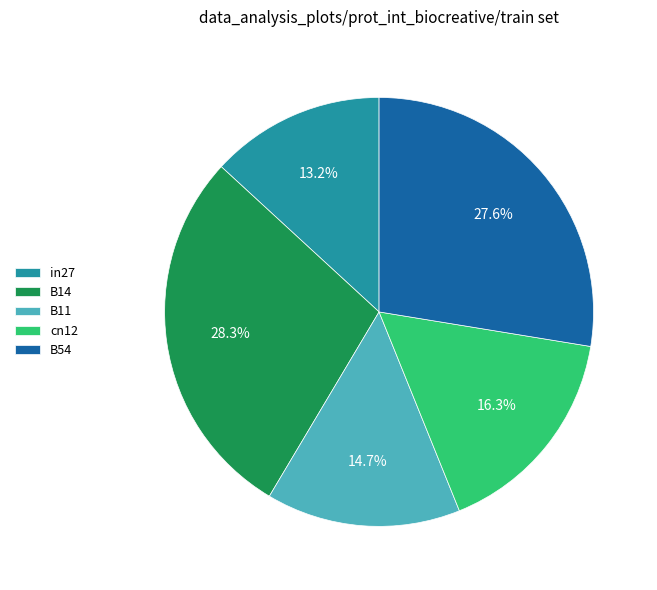

True or false: B11 accounts for 5% of the total.

False